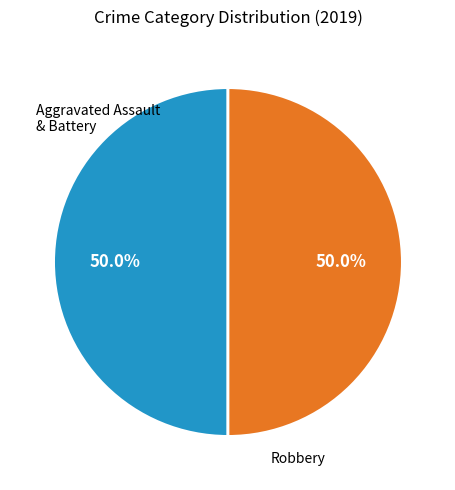

Count the number of slices in the pie.

2